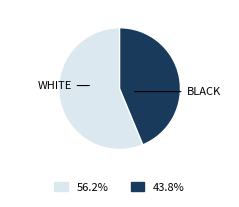

Does any single category account for the majority?

Yes